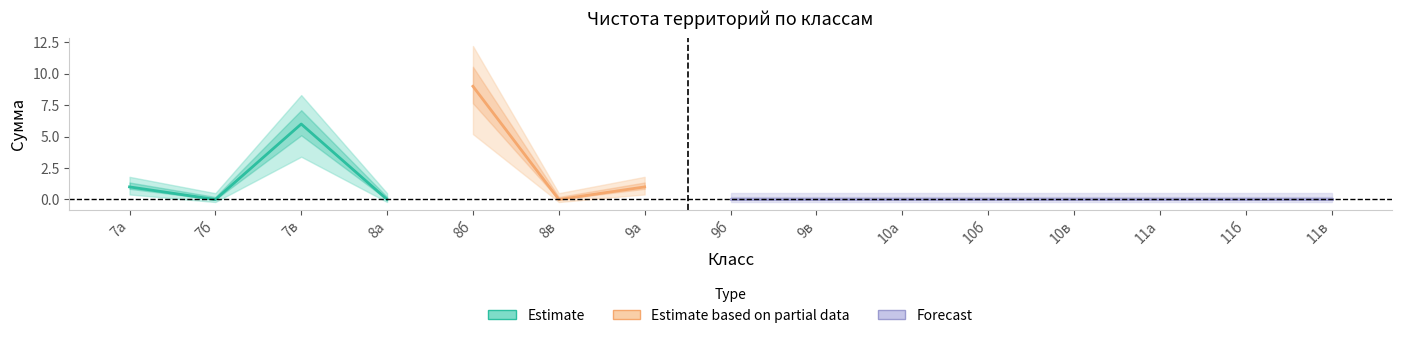

What is the label of the 15th point from the left?

11в